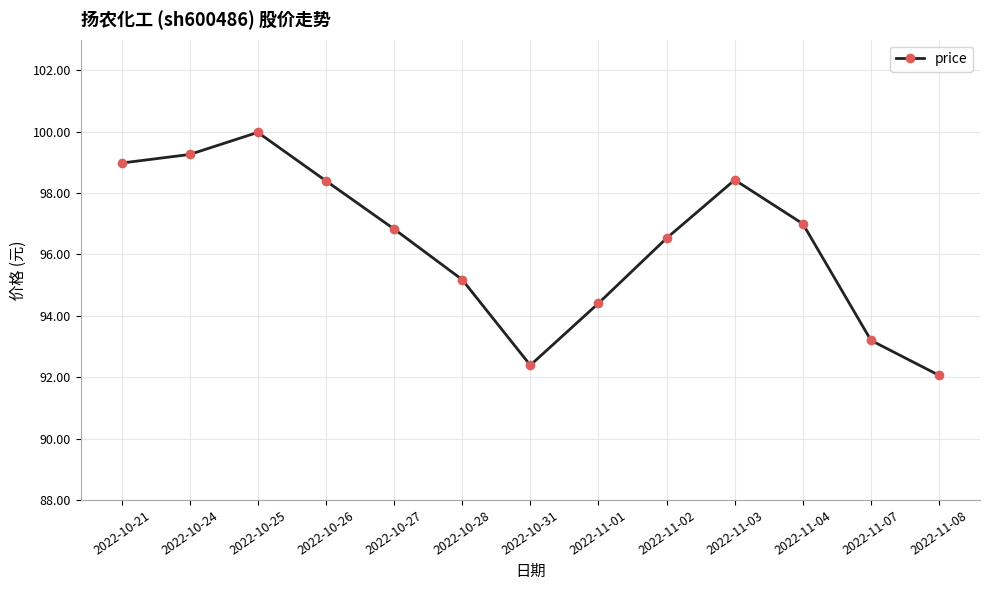

How many data points does each series have?

13